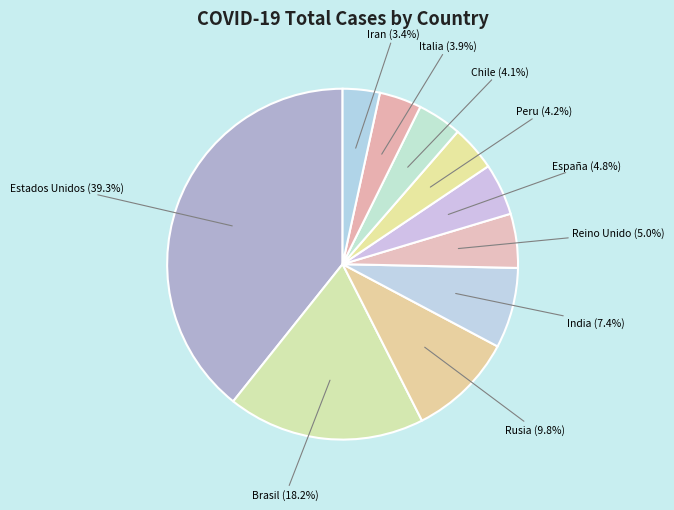

How many slices are in this pie chart?

10